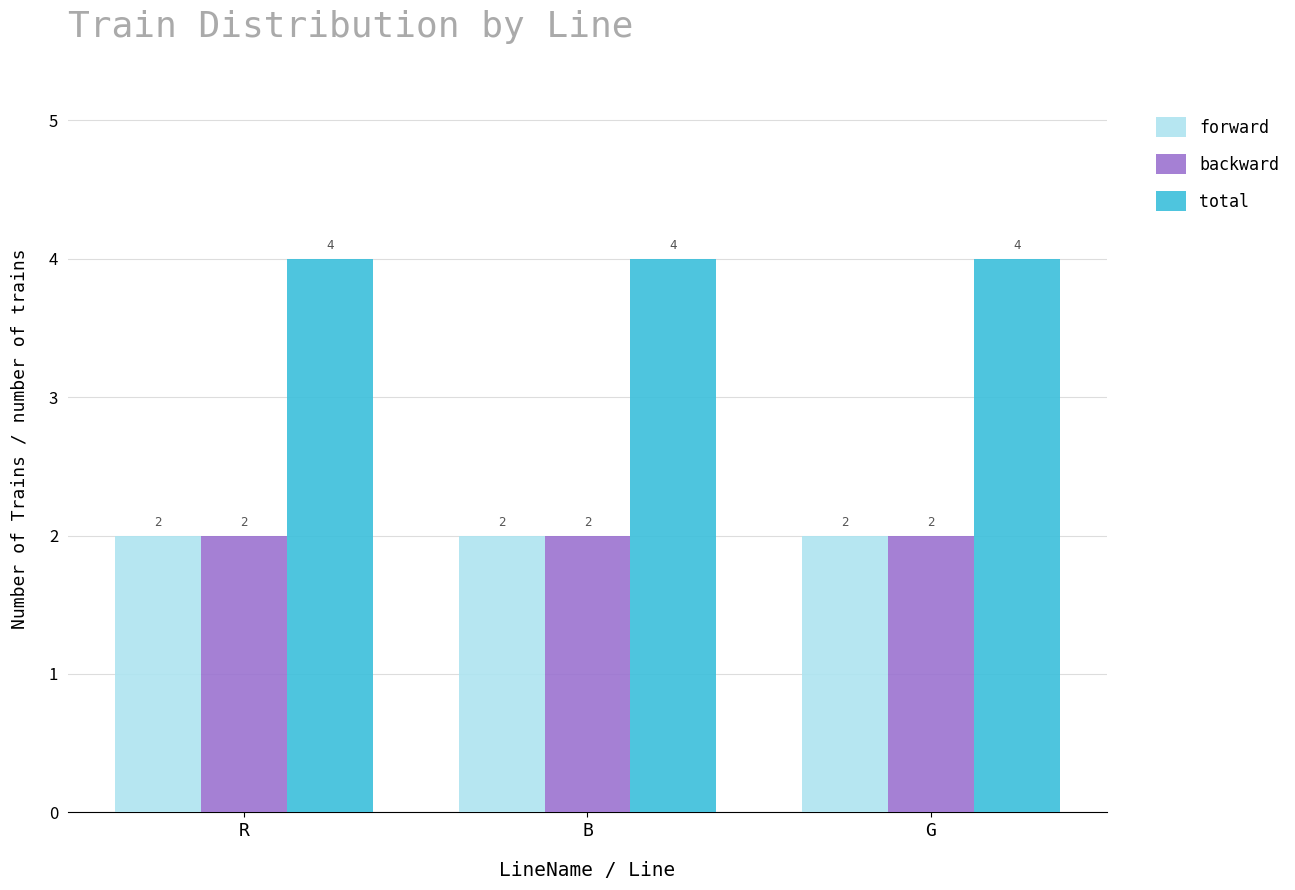

What is the total value across all series at G?

8